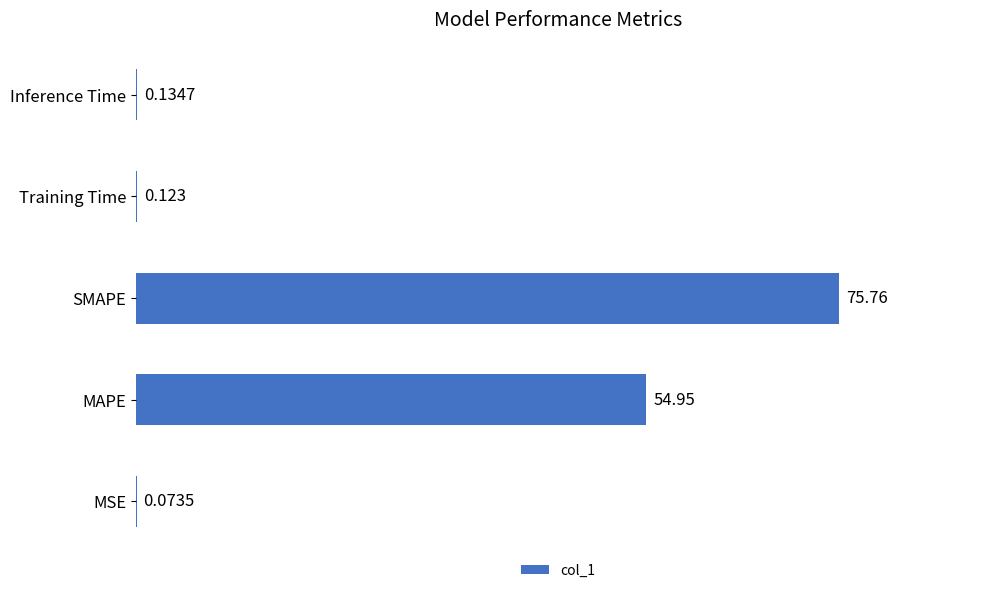

Between Inference Time and Training Time, which is larger?

Inference Time